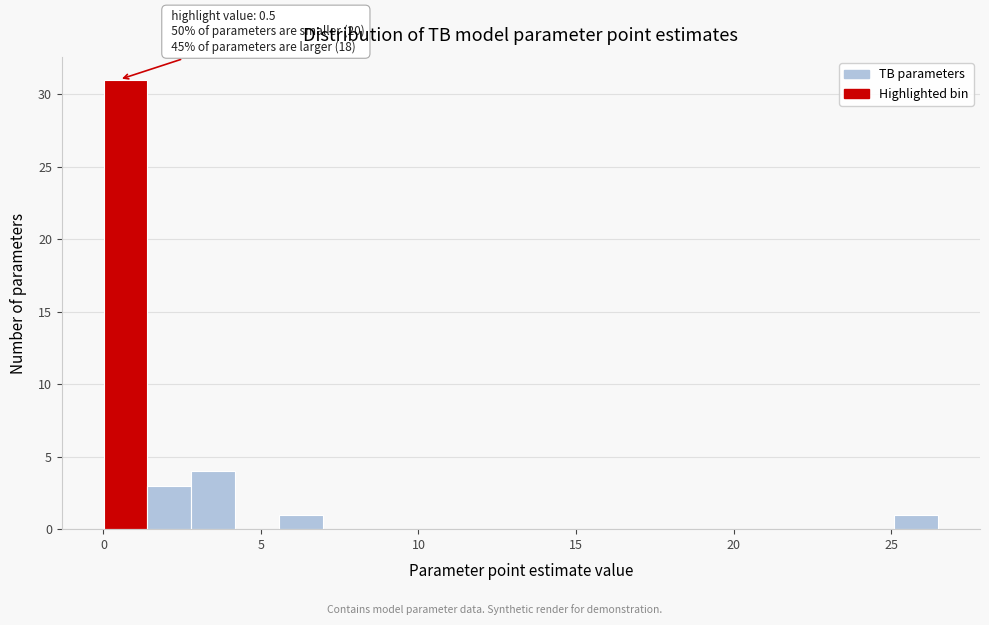

Around what value on the x-axis is the tallest bar? Give the approximate position of its centre, as read against the axis.

0.5